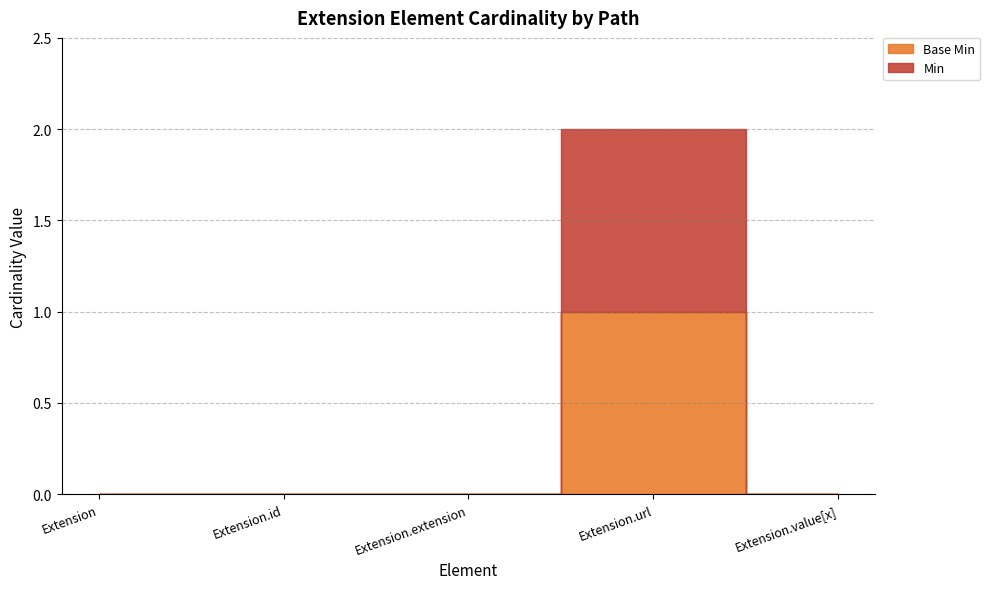

Which series has the widest spread of values?

Base Min